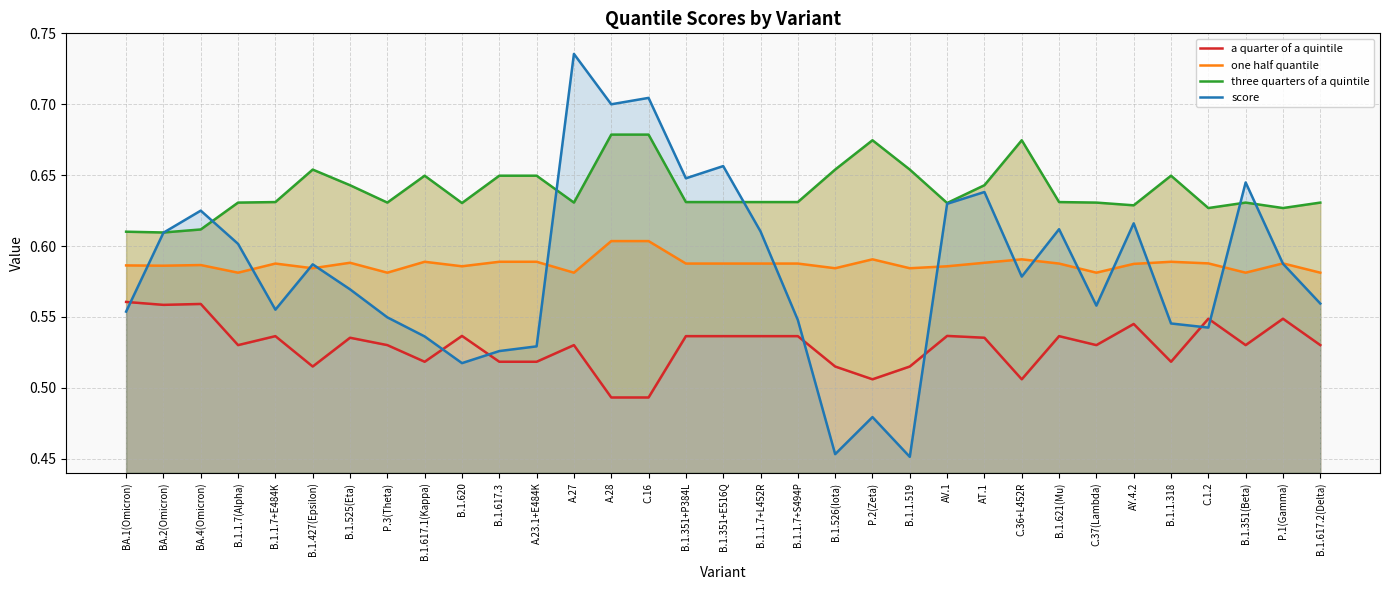

What are all the series names shown in the legend?

a quarter of a quintile, one half quantile, three quarters of a quintile, score